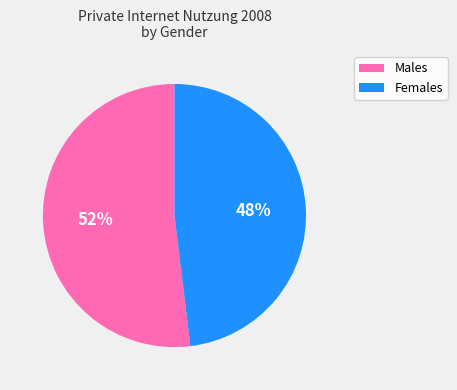

To the nearest percent, what is the difference between the largest and smallest slice percentages?

4%